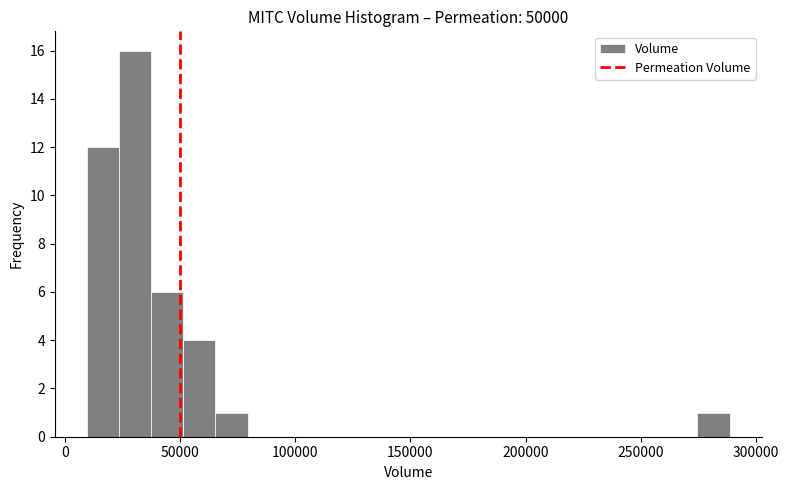

Read against the x-axis, roughly where is the centre of the tallest bar?

30000